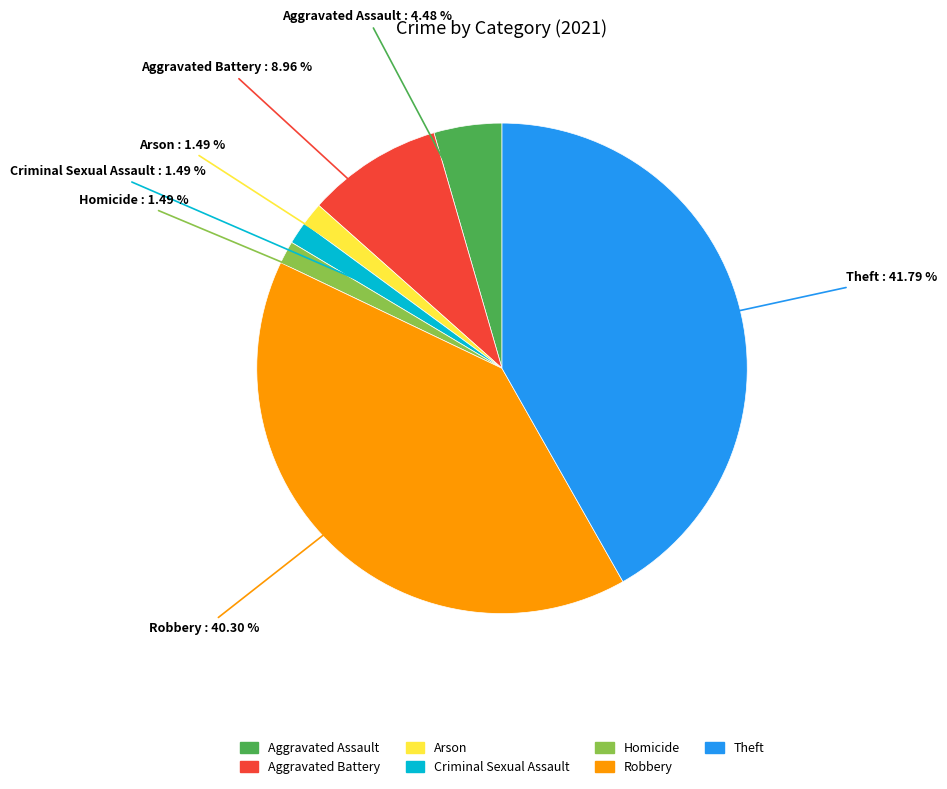

What is the largest slice in the pie chart?

Theft